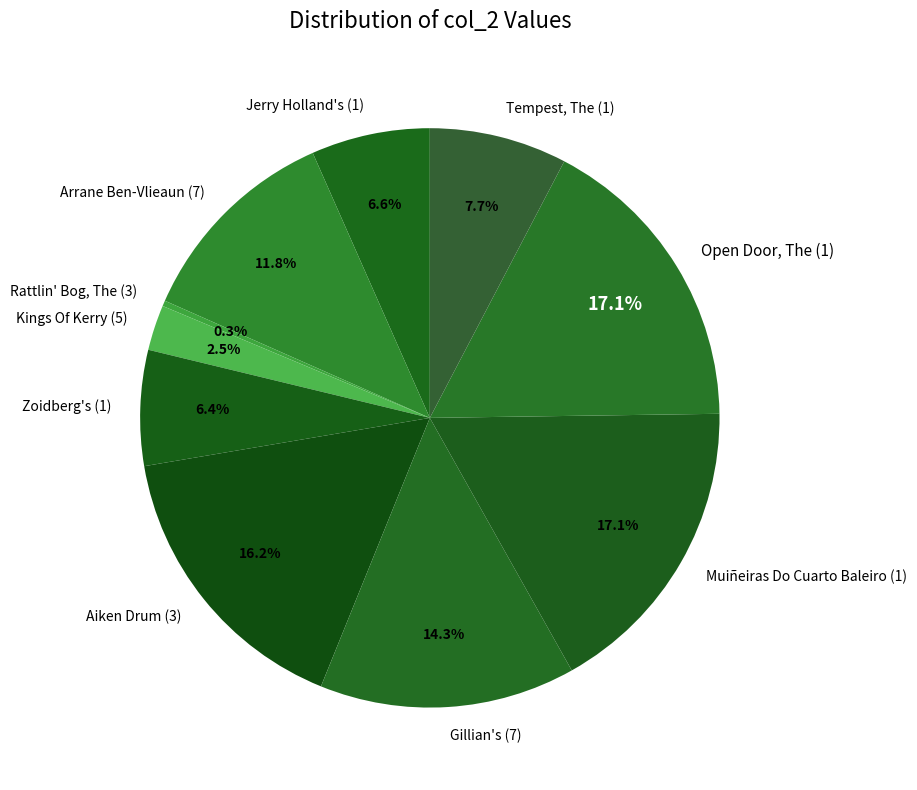

What portion of the pie excludes Open Door, The (1)?

82.9%